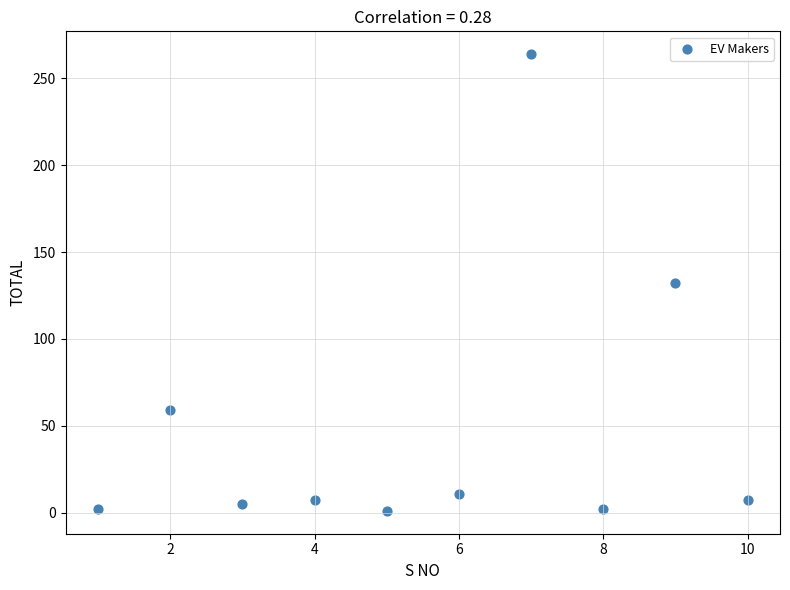

What is the average Y value?

49